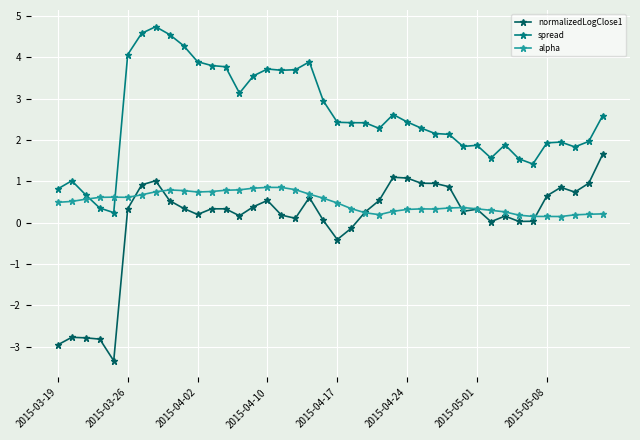

List the series in order of their overall mean, highest first.

spread, alpha, normalizedLogClose1